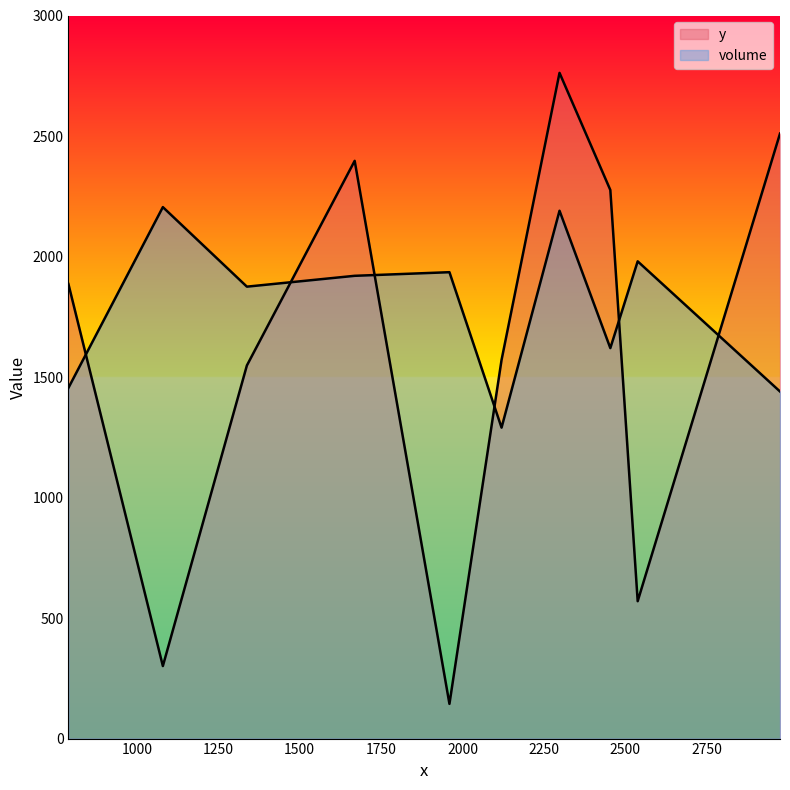

What is the average value of the volume series?

1791